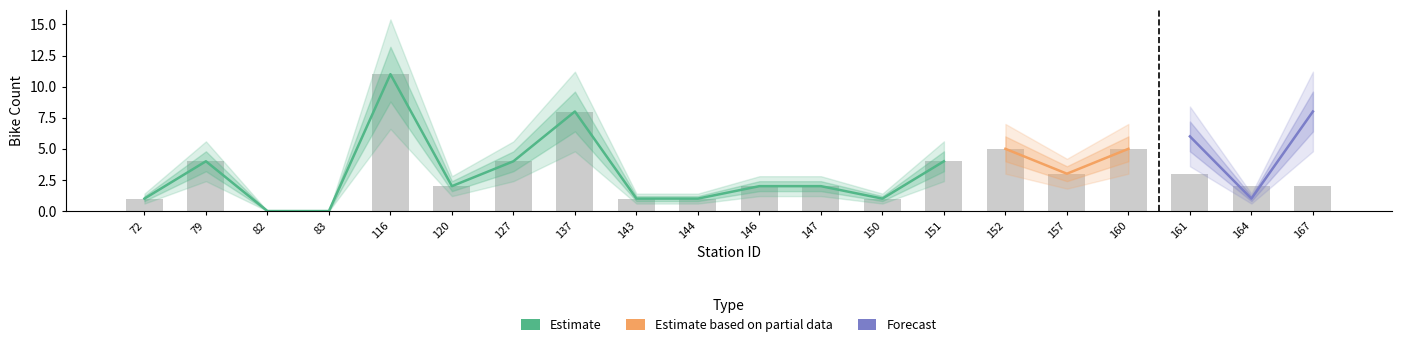

What is the difference between the second highest and minimum values?

8